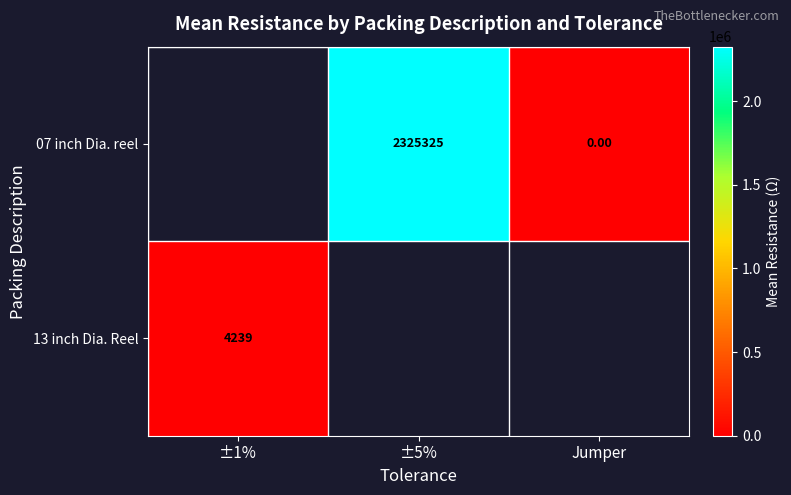

How many data points does each series have?

3